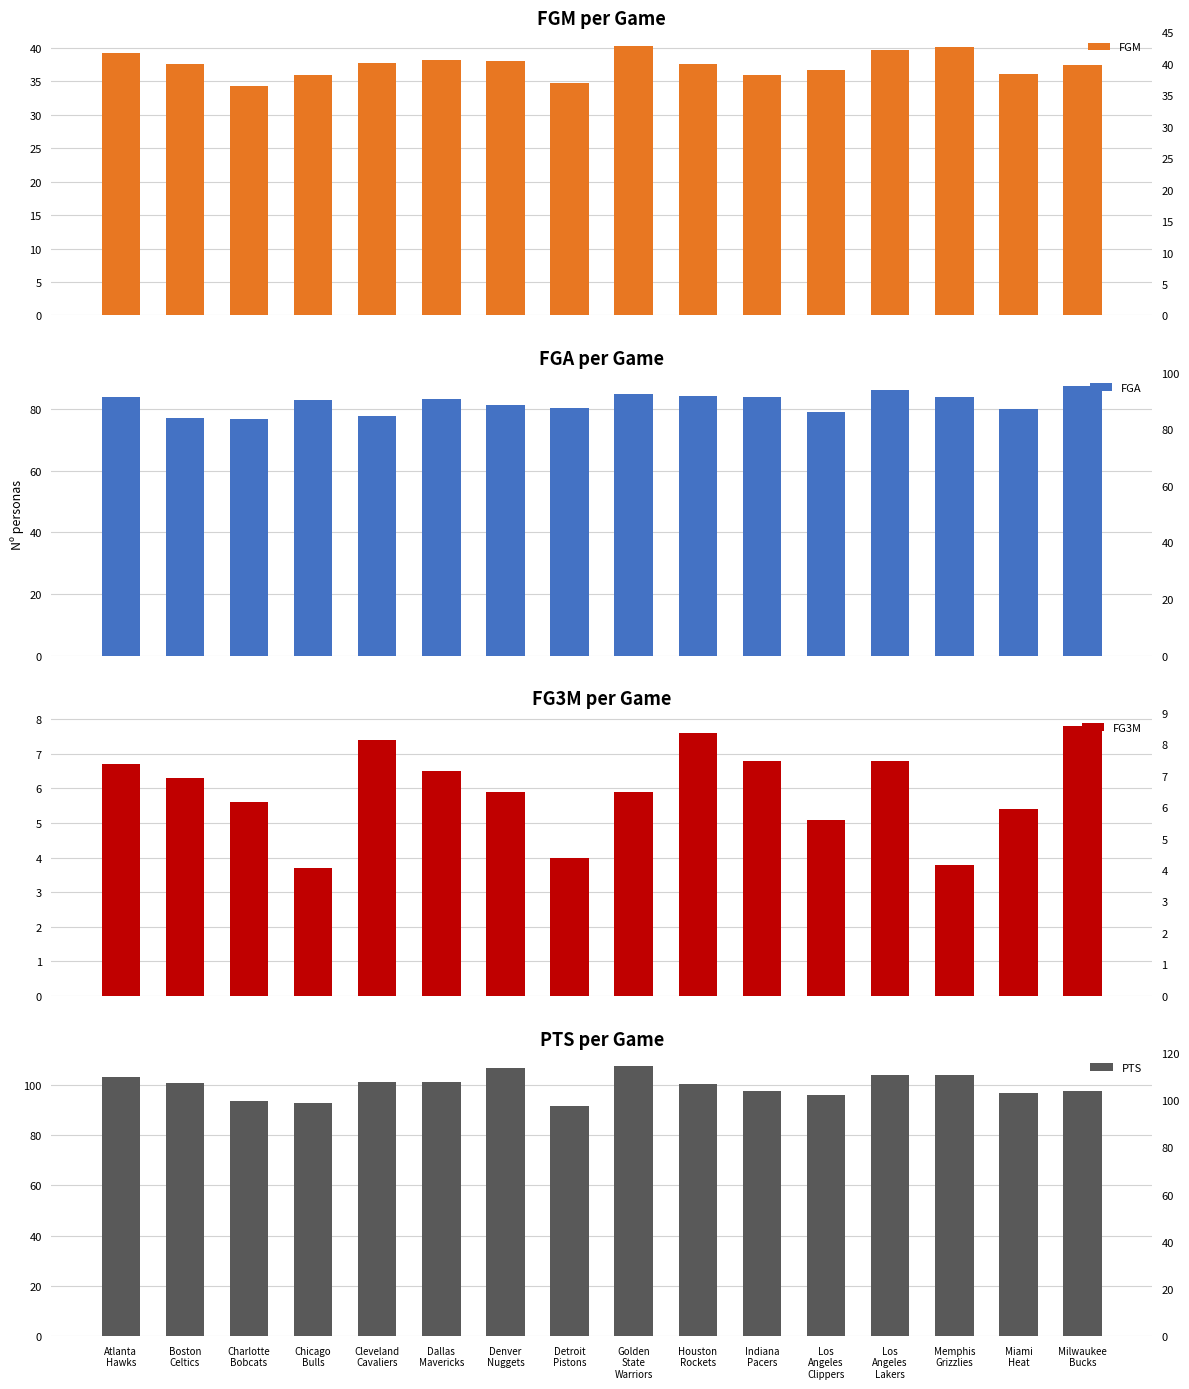

How many data points does each series have?

16